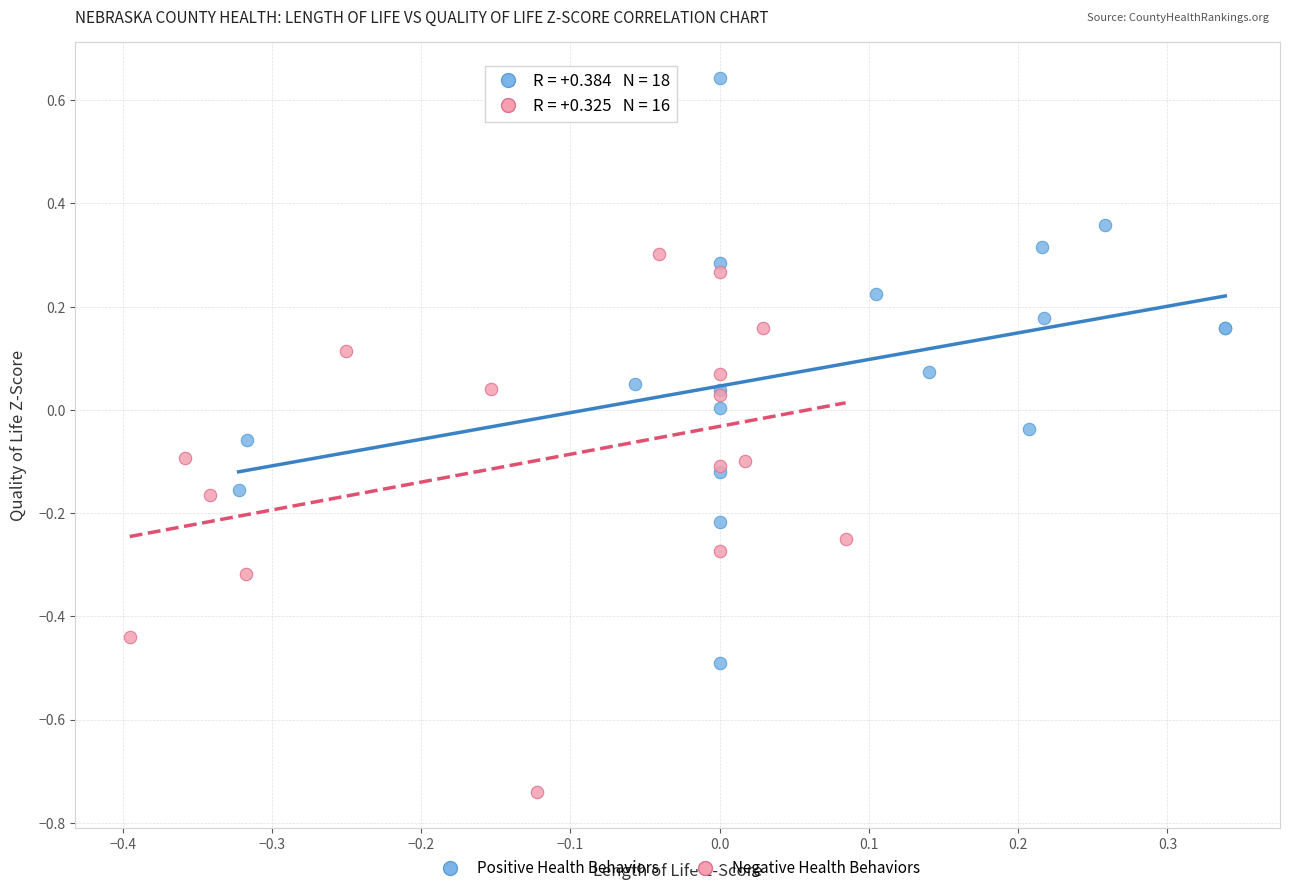

What are all the series names shown in the legend?

Positive Health Behaviors, Negative Health Behaviors